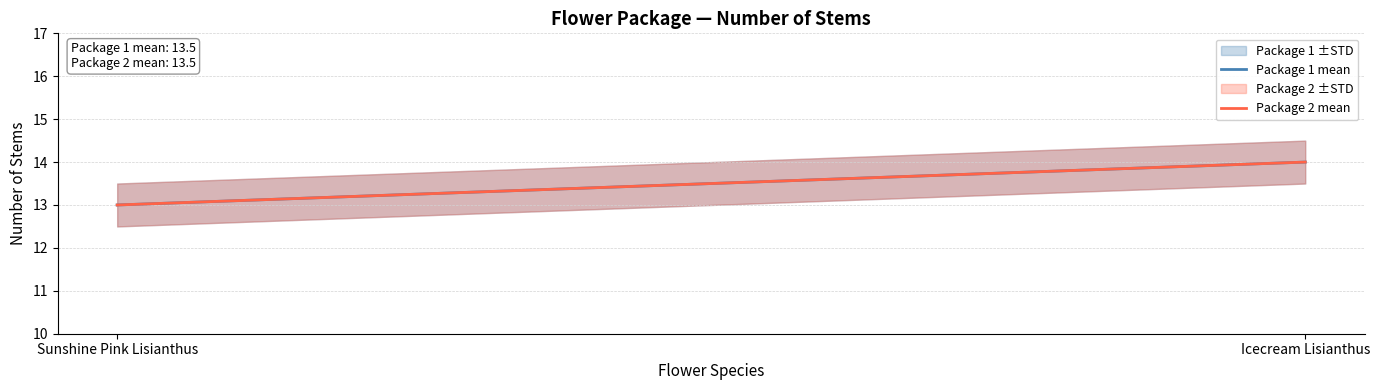

What position from the left is Sunshine Pink Lisianthus?

1